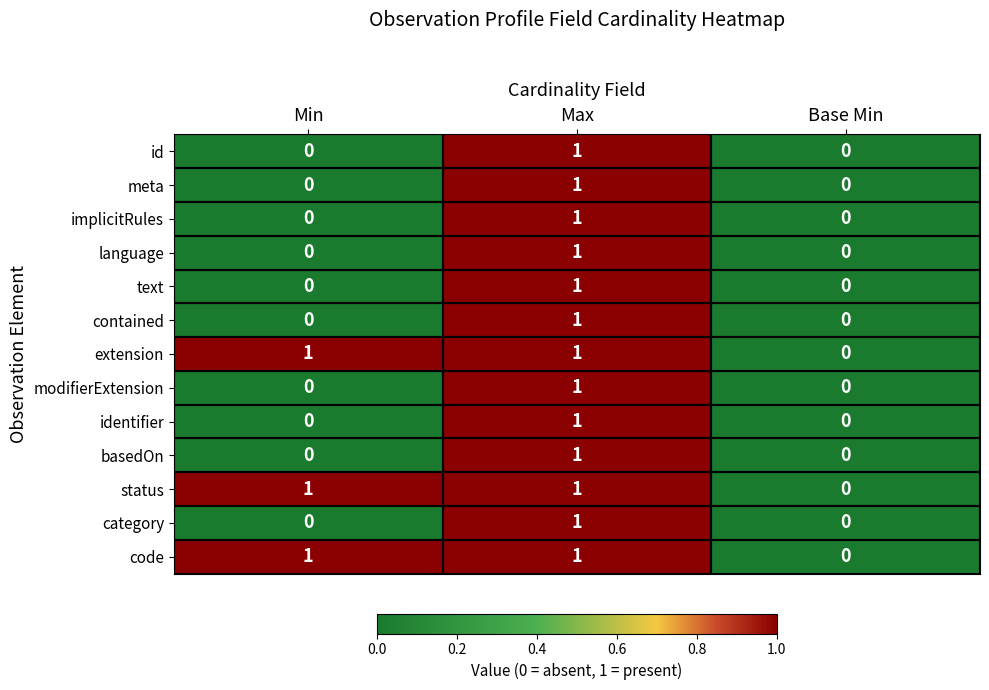

What is the total value across all series at Min?

3